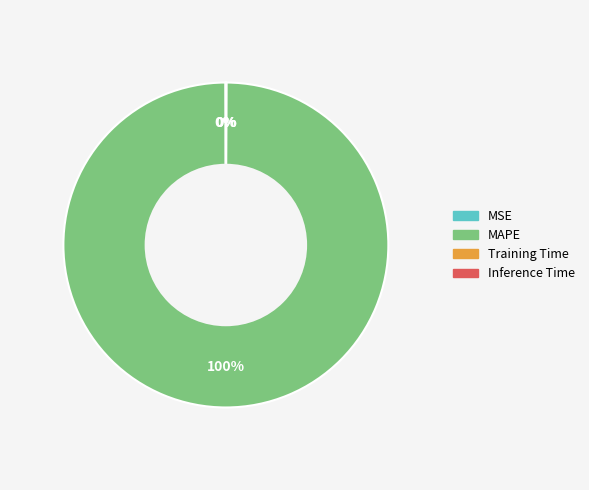

What is the majority slice?

MAPE